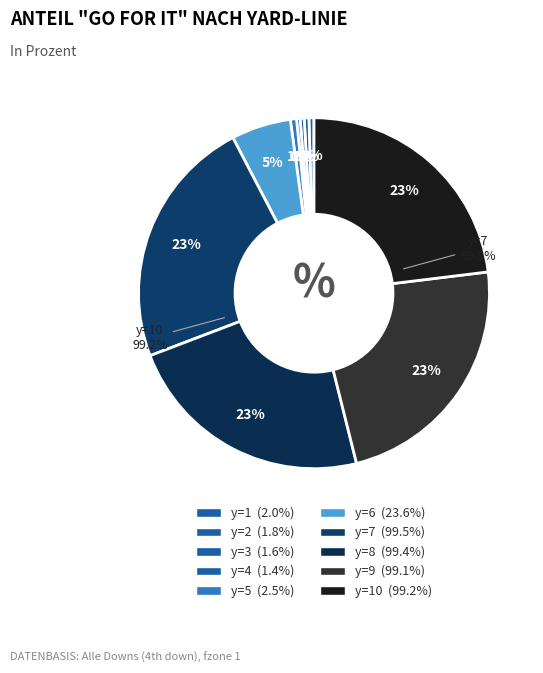

To the nearest percent, what percentage of the pie is y=8?

23%